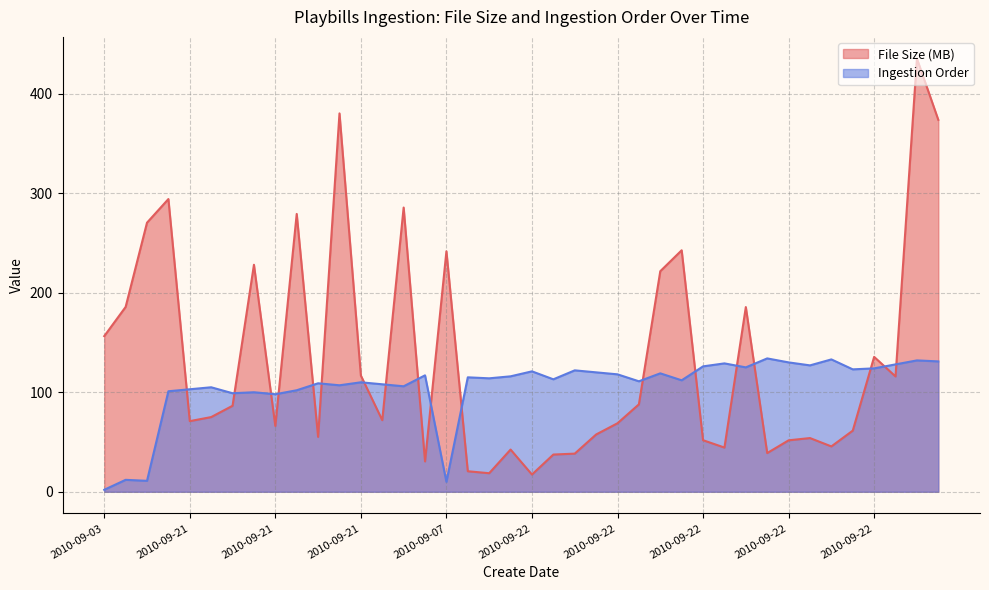

Reading left to right, what are all the values shown in this chart?

File Size (MB): 156.4	185.7	270.4	294.1	71.0	75.0	86.4	228.1	66.1	279.2	55.1	380.2	116.8	71.9	285.6	30.5	241.6	20.6	18.6	42.4	17.3	37.4	38.3	57.6	68.8	87.8	221.6	242.6	51.8	44.4	185.6	38.9	51.7	54.0	45.6	61.4	135.5	115.9	435.3	373.7
Ingestion Order: 2.0	12.0	11.0	101.0	103.0	105.0	99.0	100.0	98.0	102.0	109.0	107.0	110.0	108.0	106.0	117.0	10.0	115.0	114.0	116.0	121.0	113.0	122.0	120.0	118.0	111.0	119.0	112.0	126.0	129.0	125.0	134.0	130.0	127.0	133.0	123.0	124.0	128.0	132.0	131.0